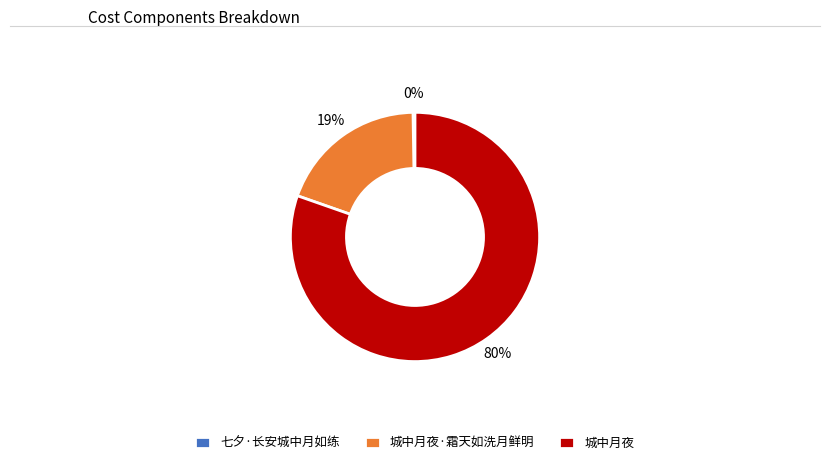

True or false: 城中月夜 accounts for 89% of the total.

False